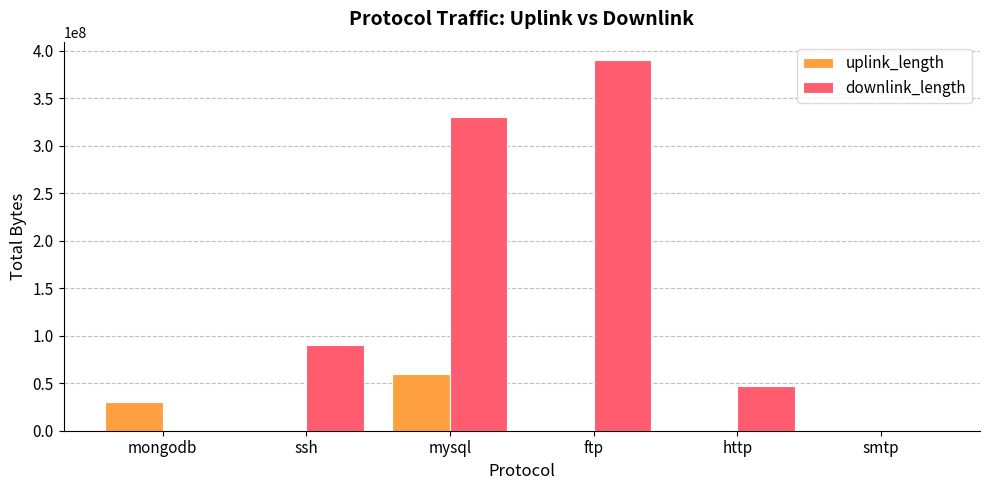

Are the bars grouped side by side (vs. stacked)?

Yes